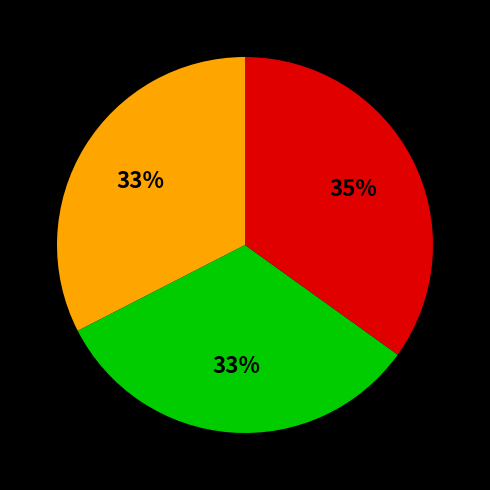

To the nearest percent, what is the average slice percentage?

33%